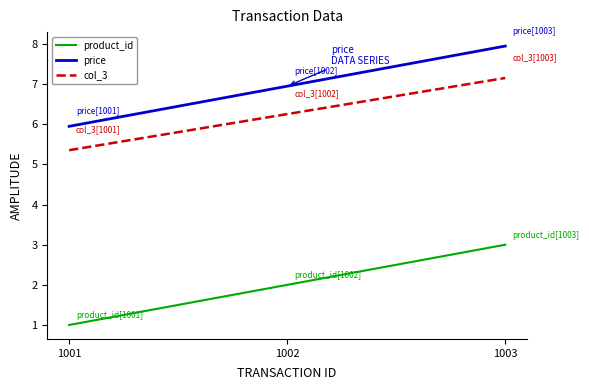

What is the difference between the maximum and minimum values in the price series?

2.0